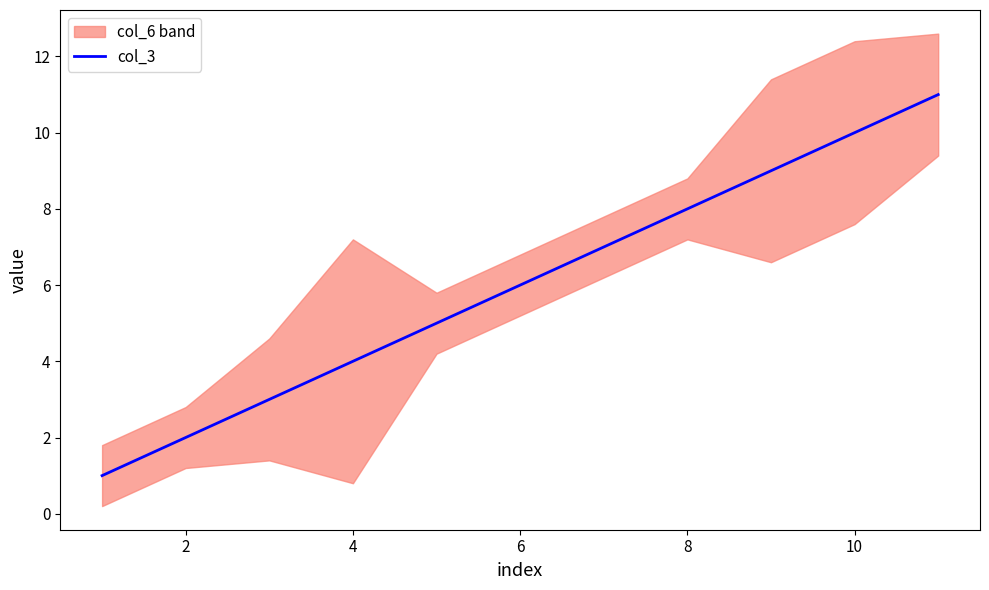

How many lines are shown in the chart?

1